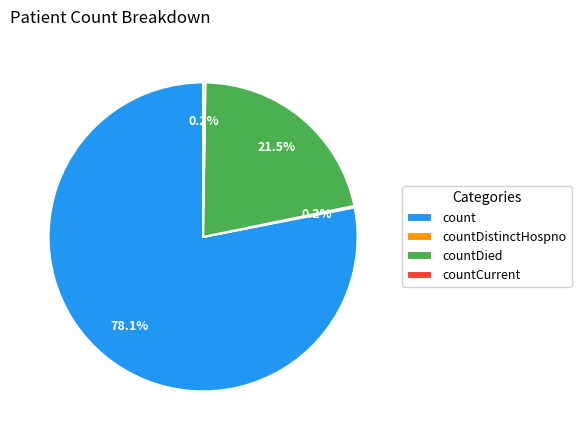

Which slice is the largest?

count